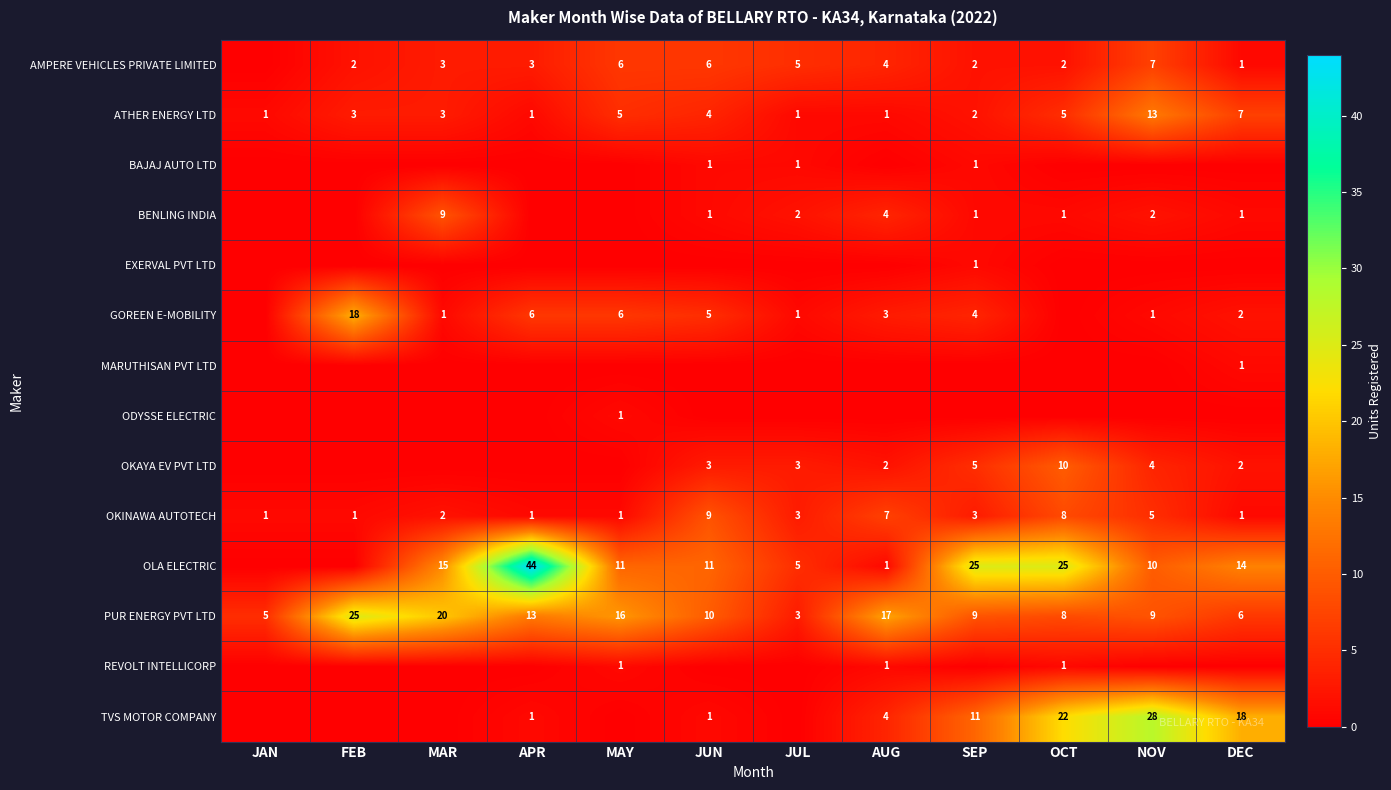

What is the approximate value of PUR ENERGY PVT LTD at FEB?

25